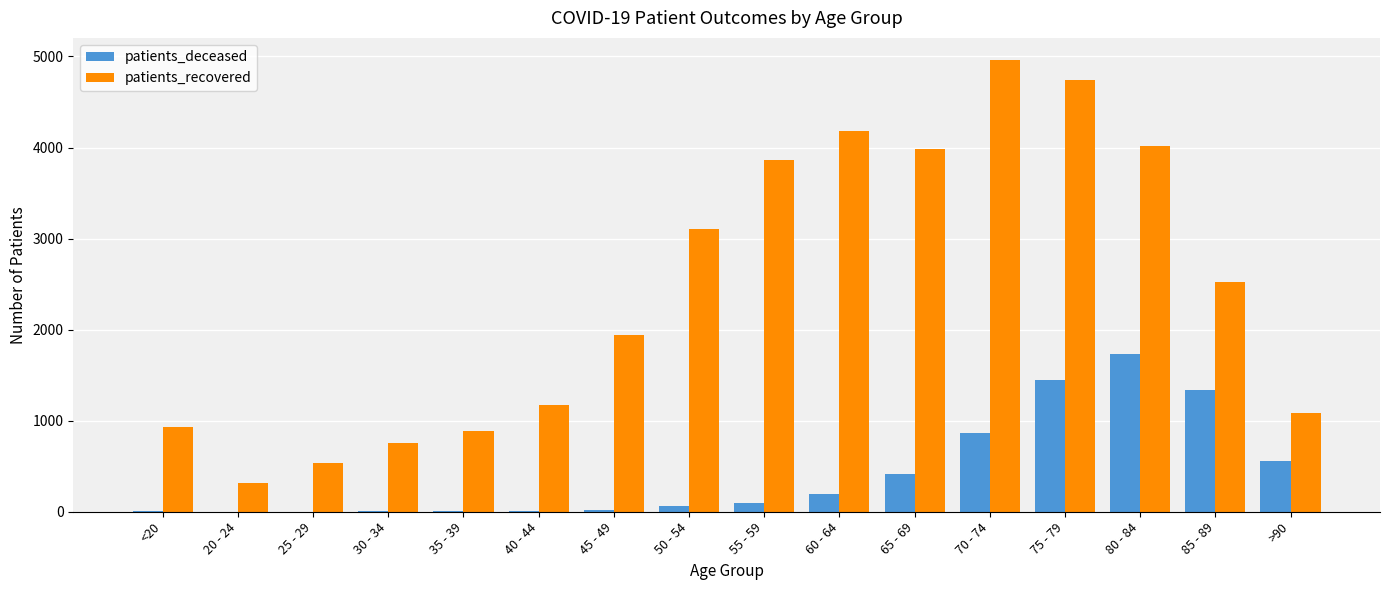

Between 35 - 39 and 85 - 89, which series saw the biggest shift?

patients_recovered